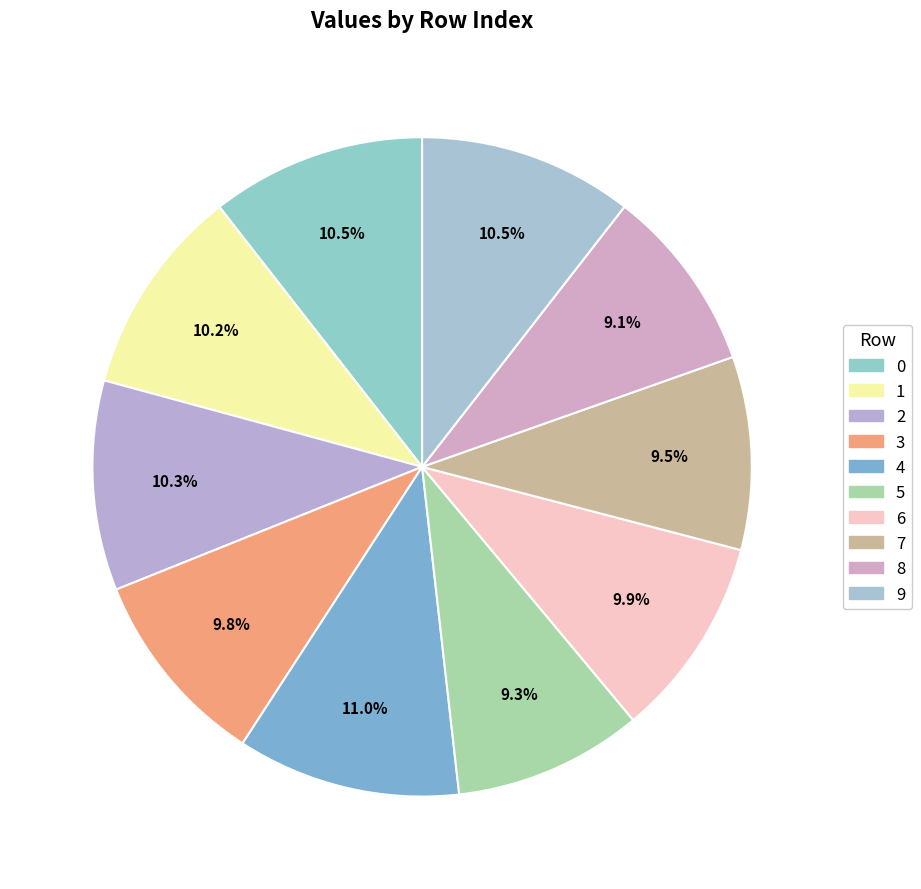

Rank the categories by value from highest to lowest.

4, 0, 9, 2, 1, 6, 3, 7, 5, 8